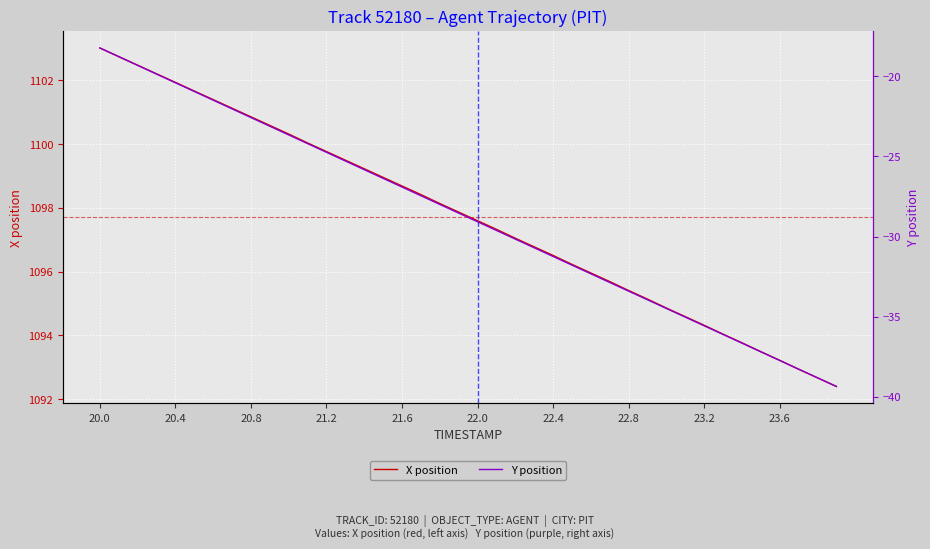

True or false: X position and Y position intersect in this chart.

False